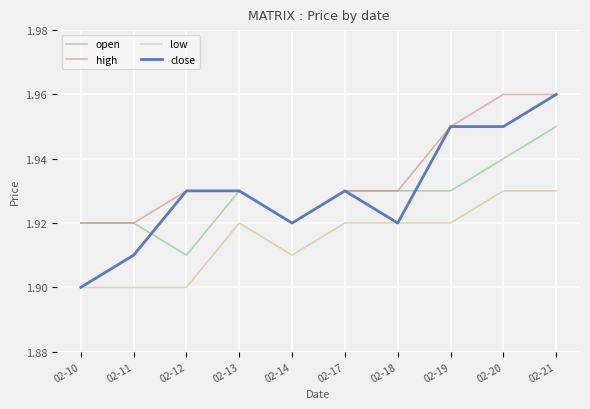

True or false: high and low cross at least once.

False